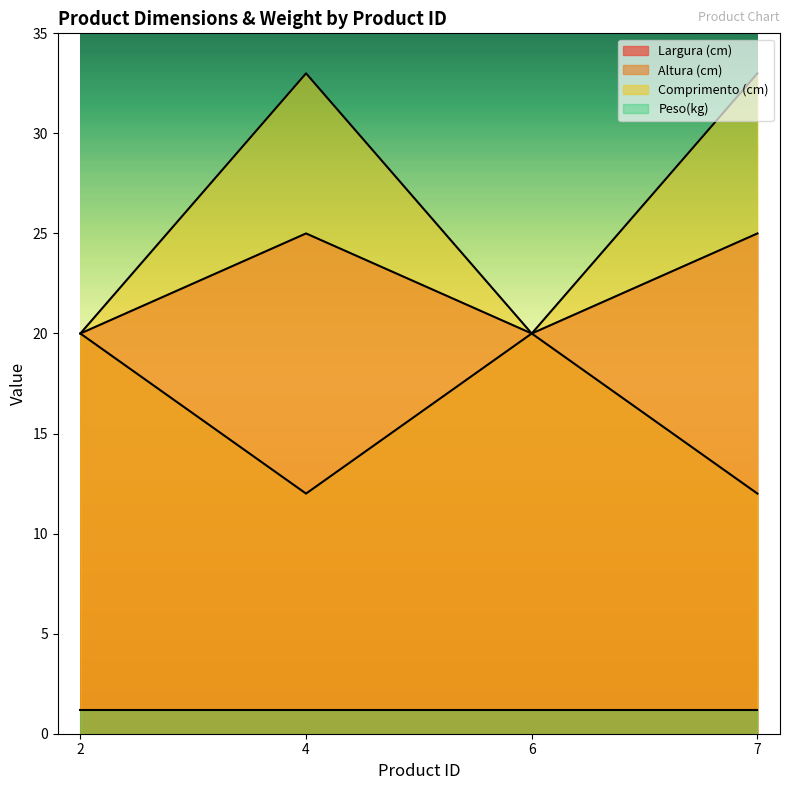

True or false: Altura (cm) and Peso(kg) cross at least once.

False